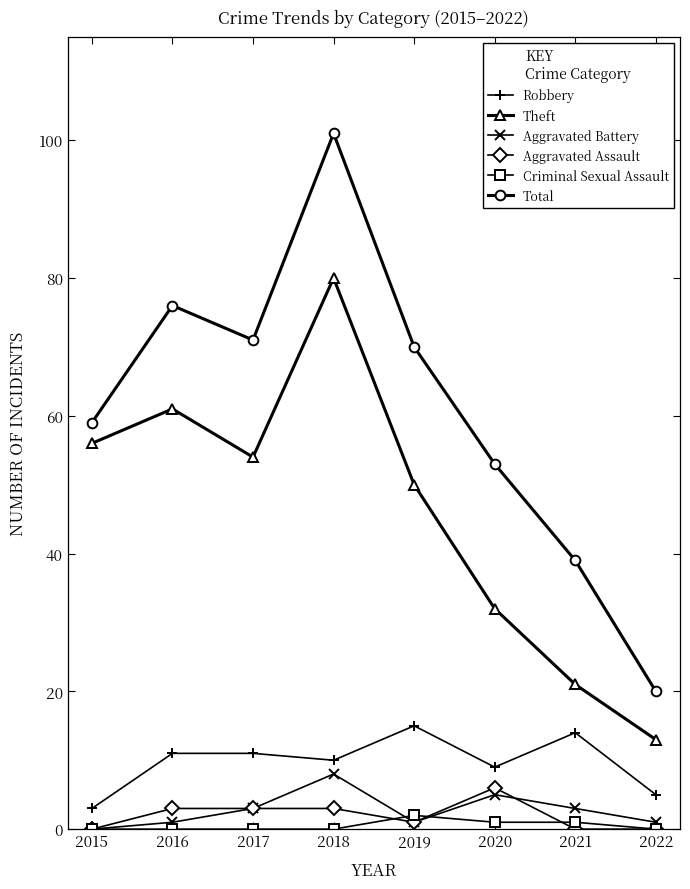

Which series has the largest total across all categories?

Total